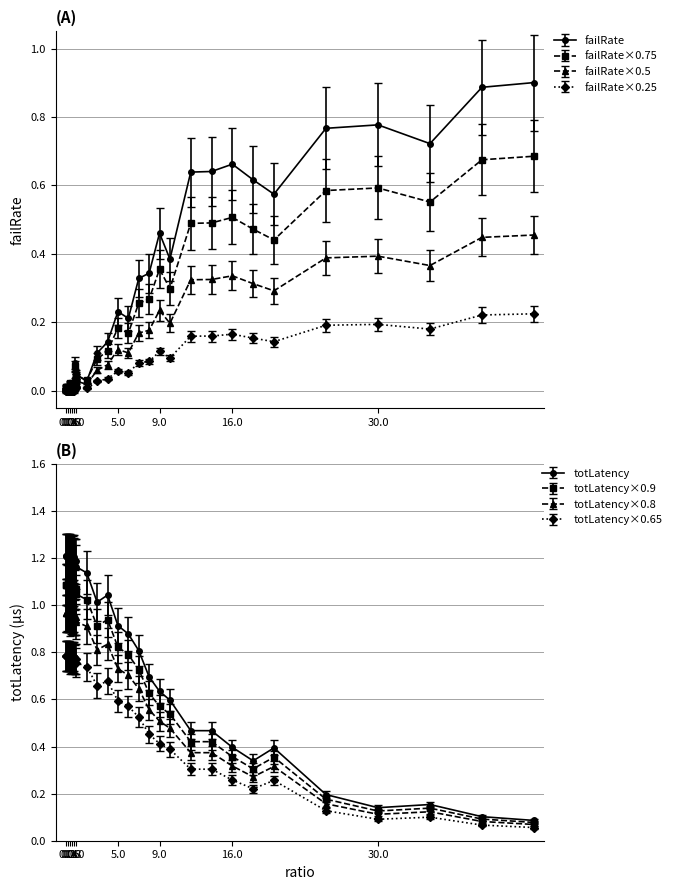

Is this an area chart (filled region under the line)?

No